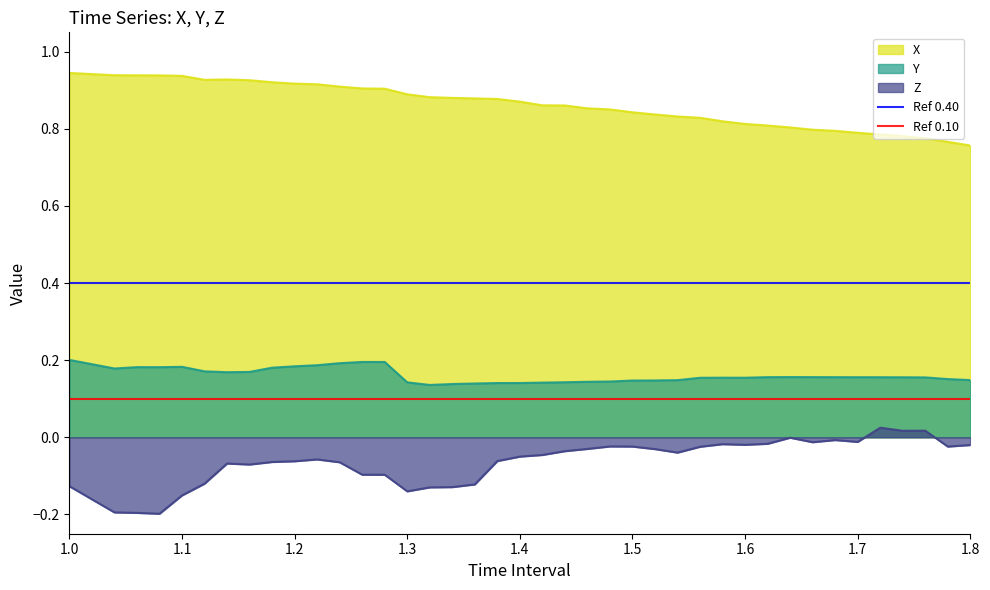

True or false: Y and Z cross at least once.

False